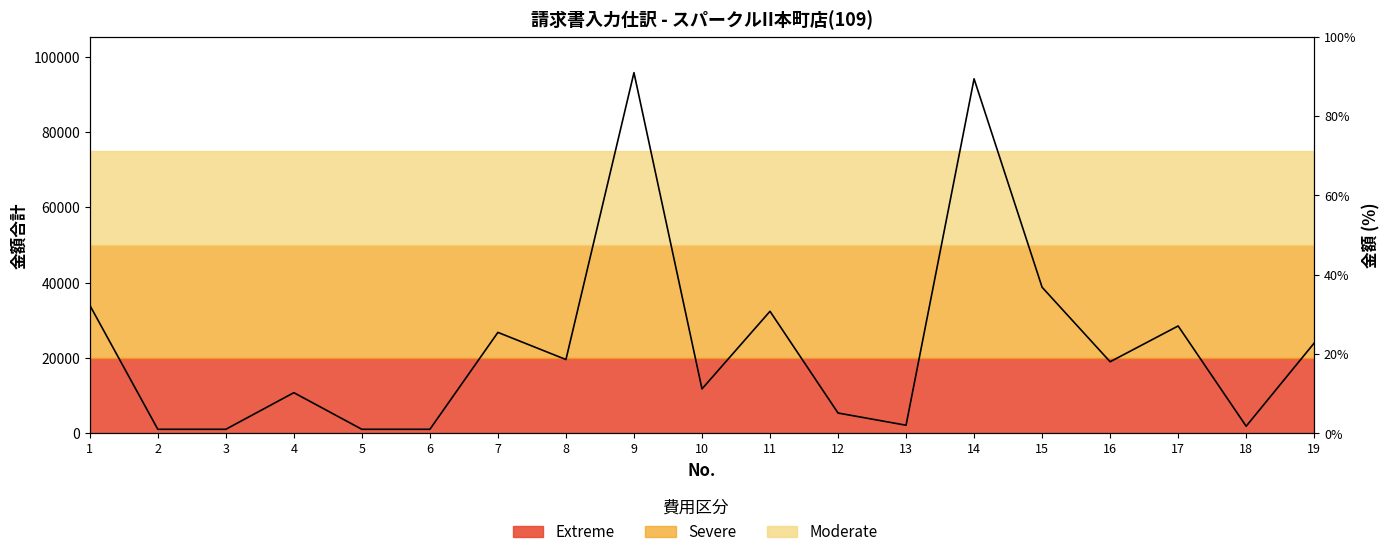

Rank the categories by value from highest to lowest.

9, 14, 15, 1, 11, 17, 7, 19, 8, 16, 10, 4, 12, 13, 18, 2, 3, 5, 6